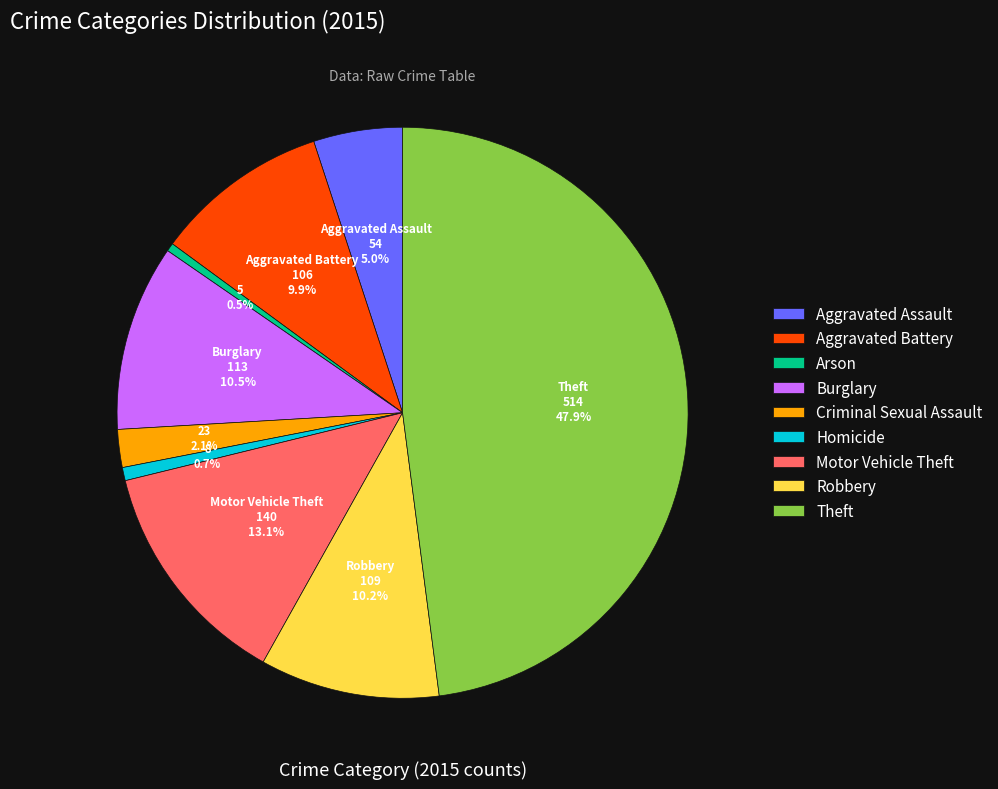

What percentage do Theft and Burglary together represent?

58.5%